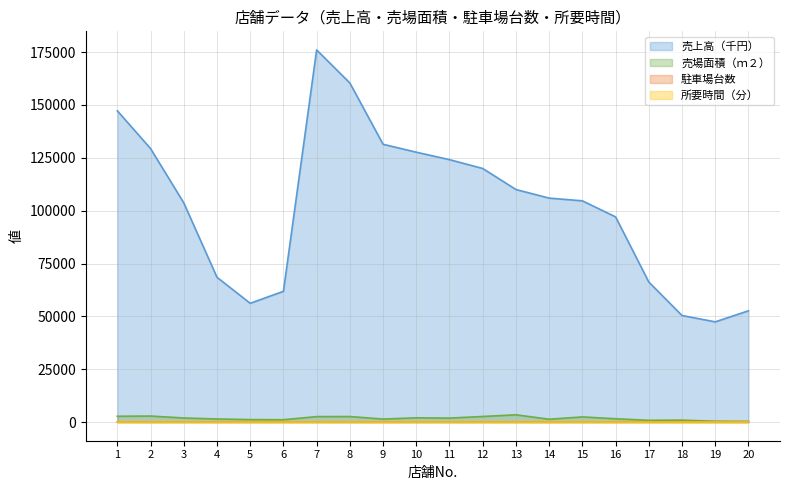

True or false: 売場面積（ｍ２） has a value of 2272 at 16.

False